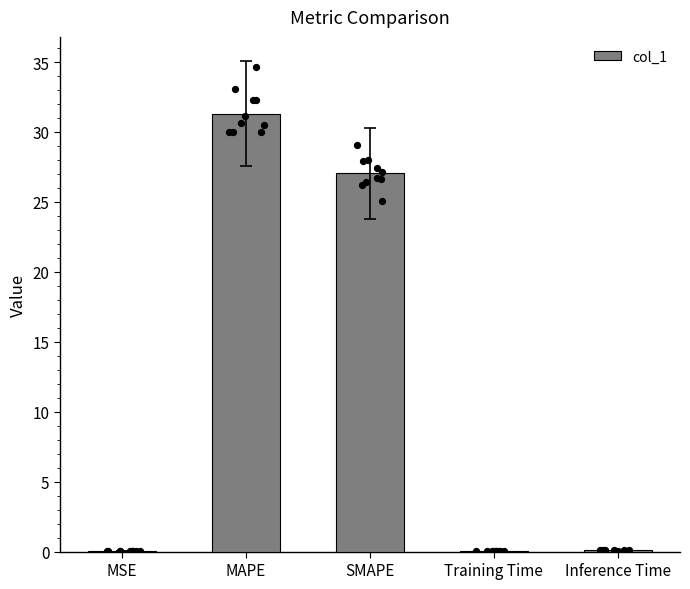

What is the change in value from SMAPE to Inference Time?

-27.0